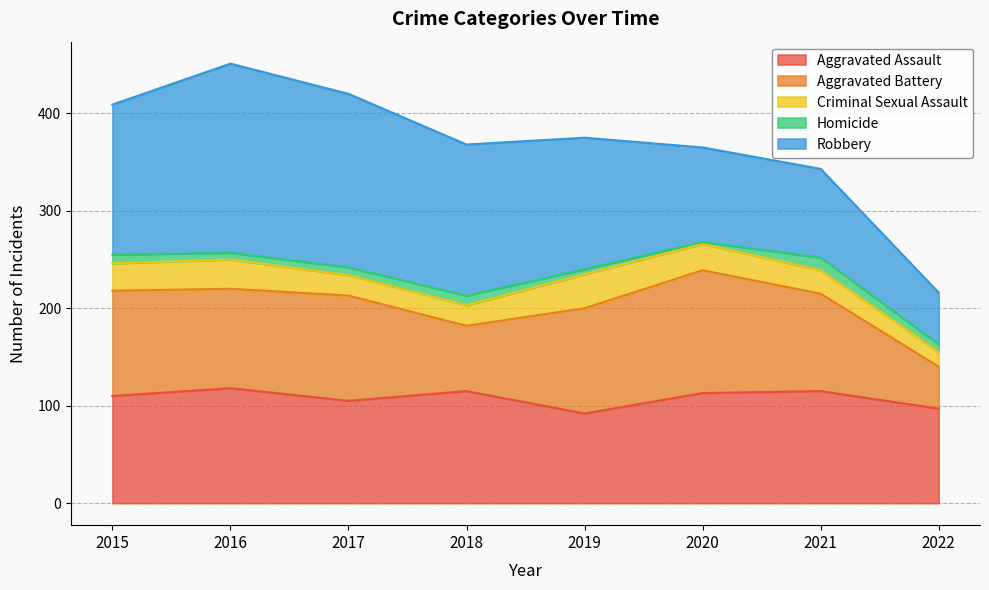

Does the chart display data point markers on the line(s)?

No